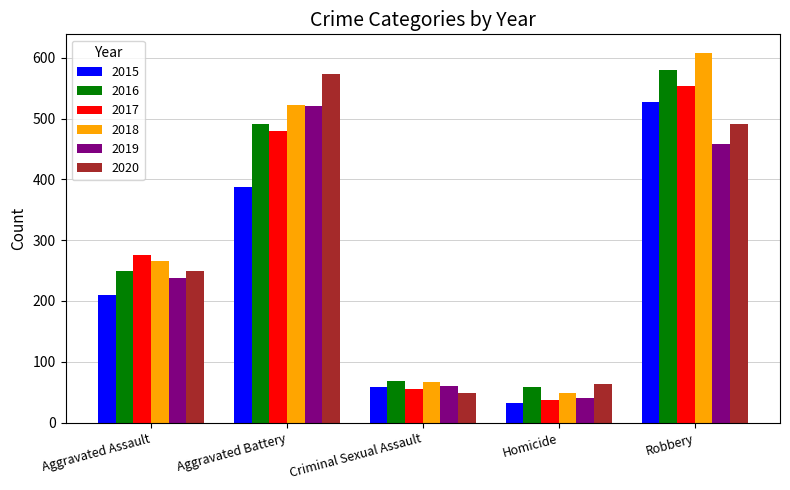

What is the sum of the 2019 values at Robbery and Criminal Sexual Assault?

519